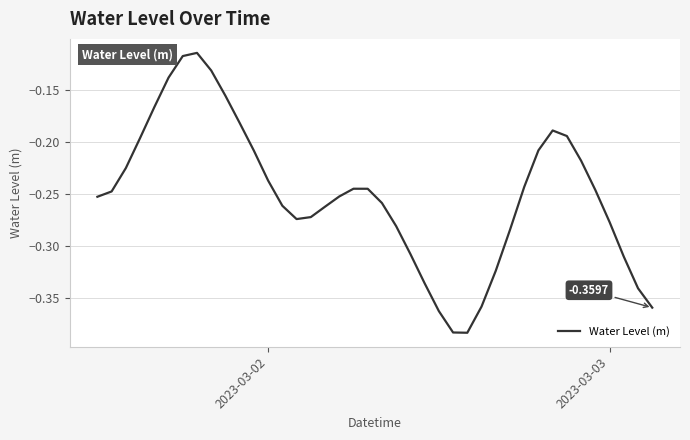

What is the difference between the maximum and minimum values?

0.3